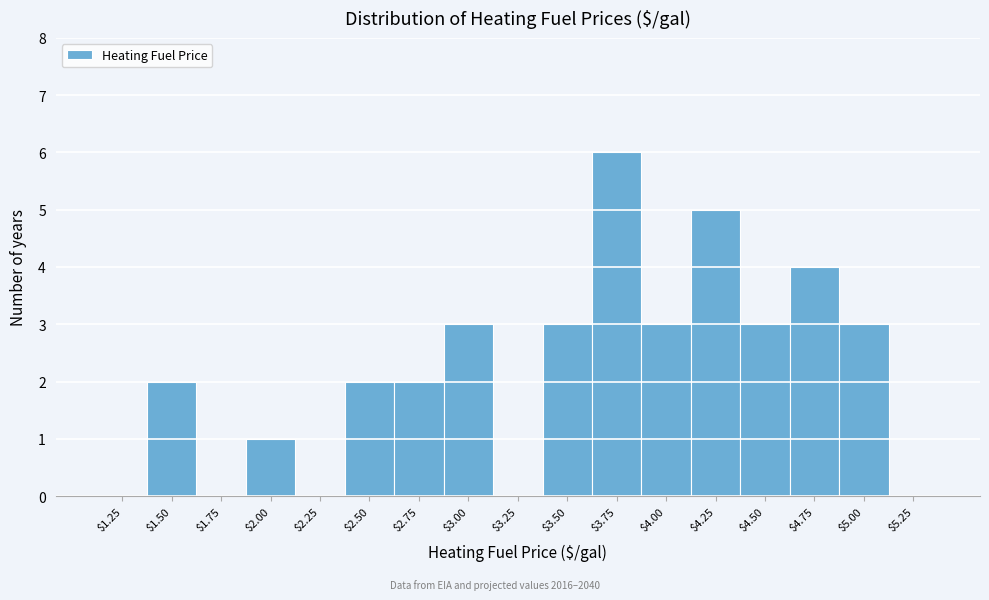

The value at $3.25 is 4. True or false?

False